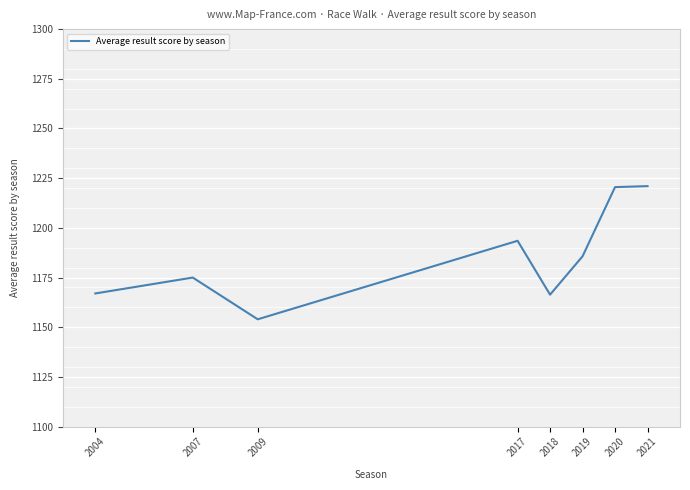

How many lines are shown in the chart?

1